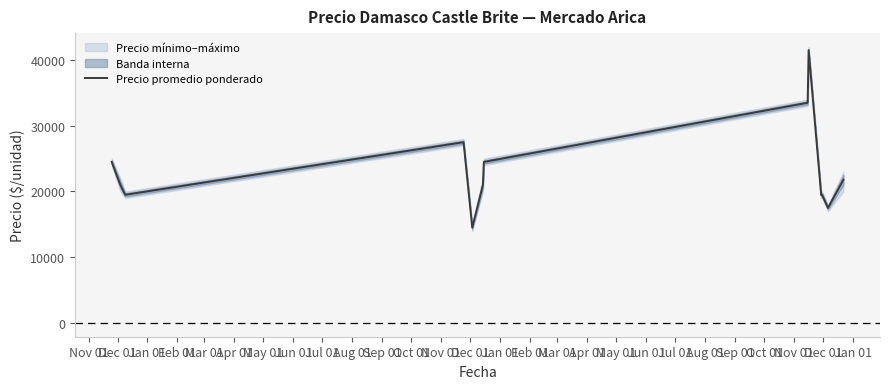

What is the maximum value for Precio promedio ponderado?

41500